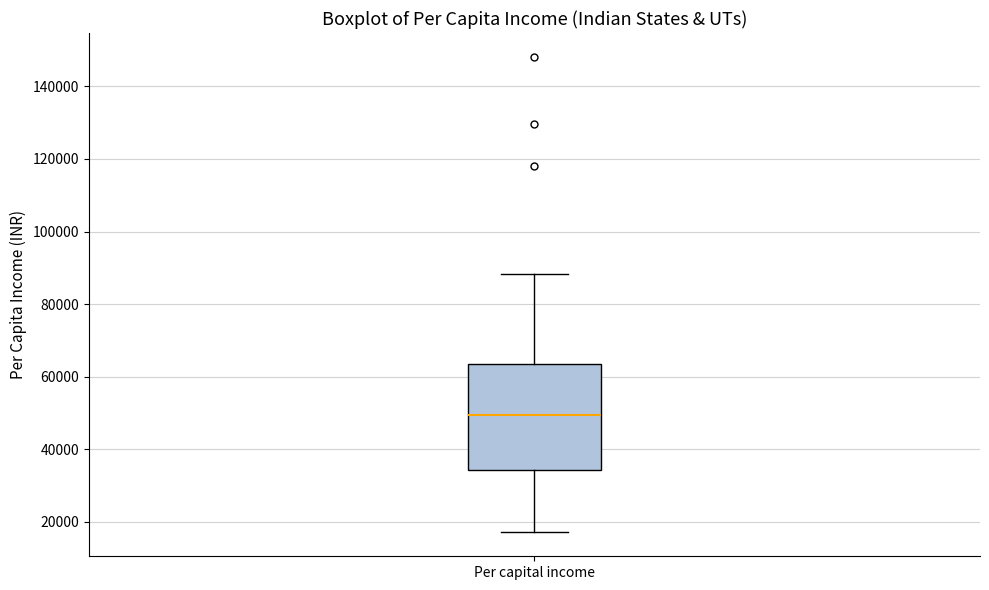

Read this box plot against the y-axis: the position of the median line, the range covered by the box, and the ends of both whiskers. The values are not printed on the chart, so give them approximately, as read against the axis.

median 50000, box 34000 to 64000, whiskers 18000 to 88000